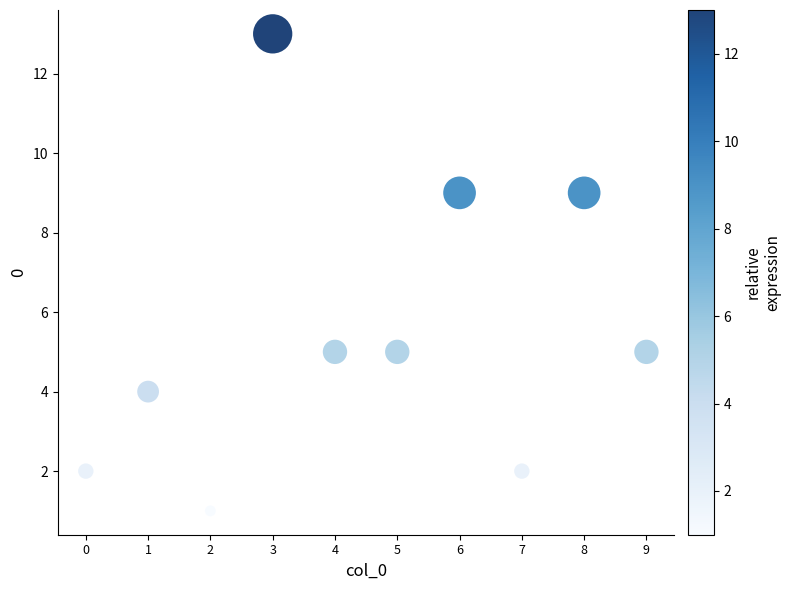

What is the average Y value?

6